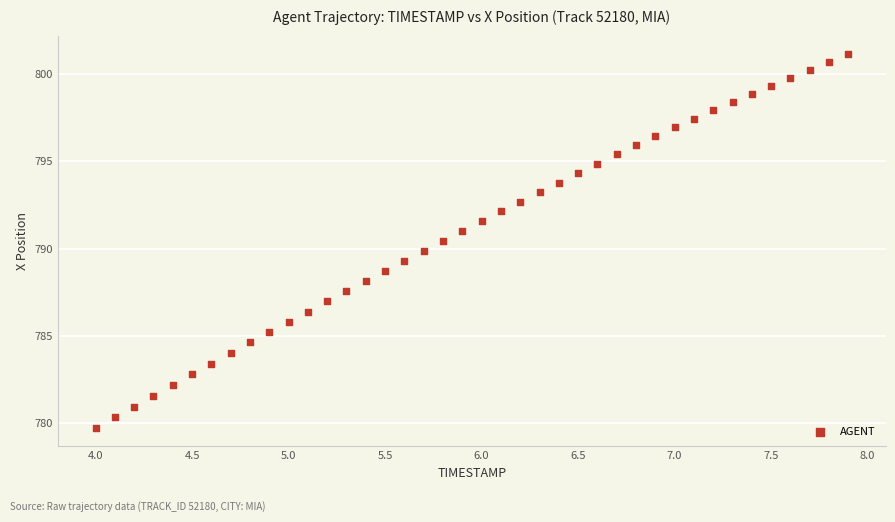

What is the range of X values (max minus min)?

3.9